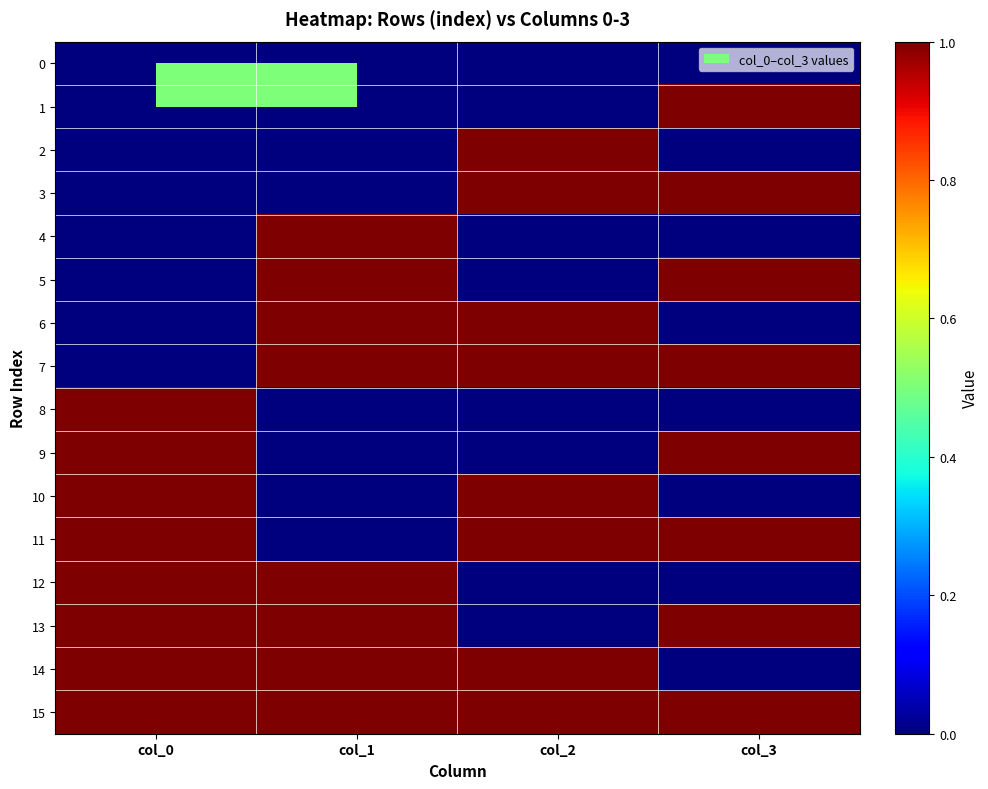

Reading left to right, extract all data points from this chart.

0: col_0=0	col_1=0	col_2=0	col_3=0
1: col_0=0	col_1=0	col_2=0	col_3=1
2: col_0=0	col_1=0	col_2=1	col_3=0
3: col_0=0	col_1=0	col_2=1	col_3=1
4: col_0=0	col_1=1	col_2=0	col_3=0
5: col_0=0	col_1=1	col_2=0	col_3=1
6: col_0=0	col_1=1	col_2=1	col_3=0
7: col_0=0	col_1=1	col_2=1	col_3=1
8: col_0=1	col_1=0	col_2=0	col_3=0
9: col_0=1	col_1=0	col_2=0	col_3=1
10: col_0=1	col_1=0	col_2=1	col_3=0
11: col_0=1	col_1=0	col_2=1	col_3=1
12: col_0=1	col_1=1	col_2=0	col_3=0
13: col_0=1	col_1=1	col_2=0	col_3=1
14: col_0=1	col_1=1	col_2=1	col_3=0
15: col_0=1	col_1=1	col_2=1	col_3=1